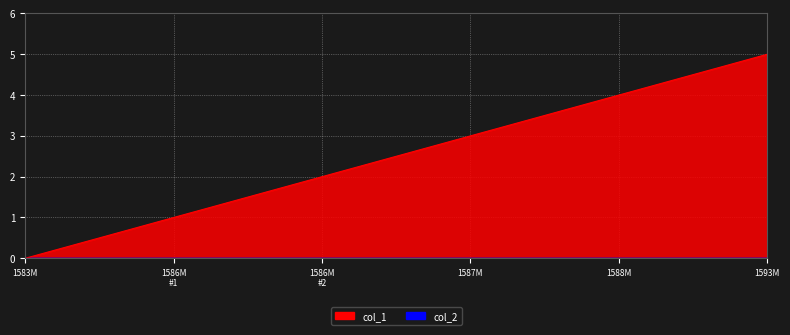

List the labels in order of value, largest first.

1593M, 1588M, 1587M, 1586M #2, 1586M #1, 1583M